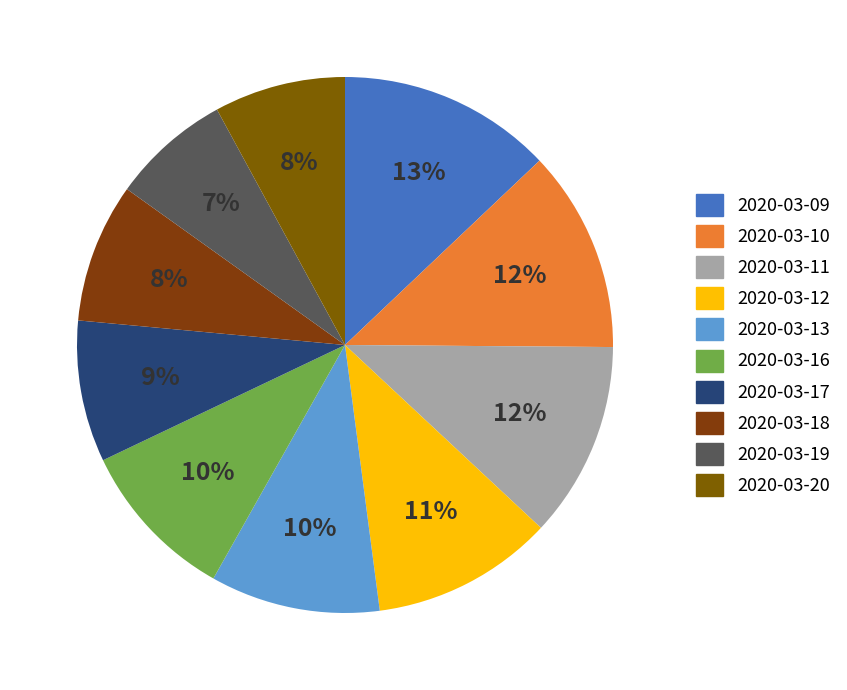

To the nearest percent, what is the average slice percentage?

10%